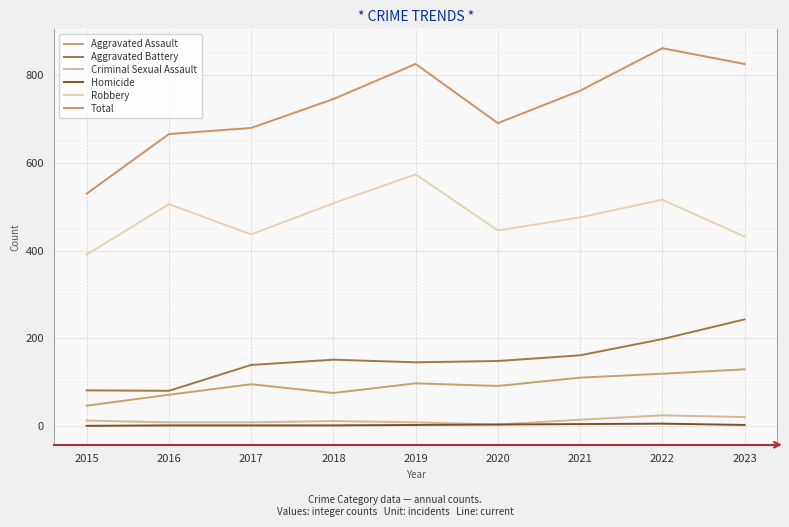

What is the difference between the Robbery values at 2018 and 2019?

66